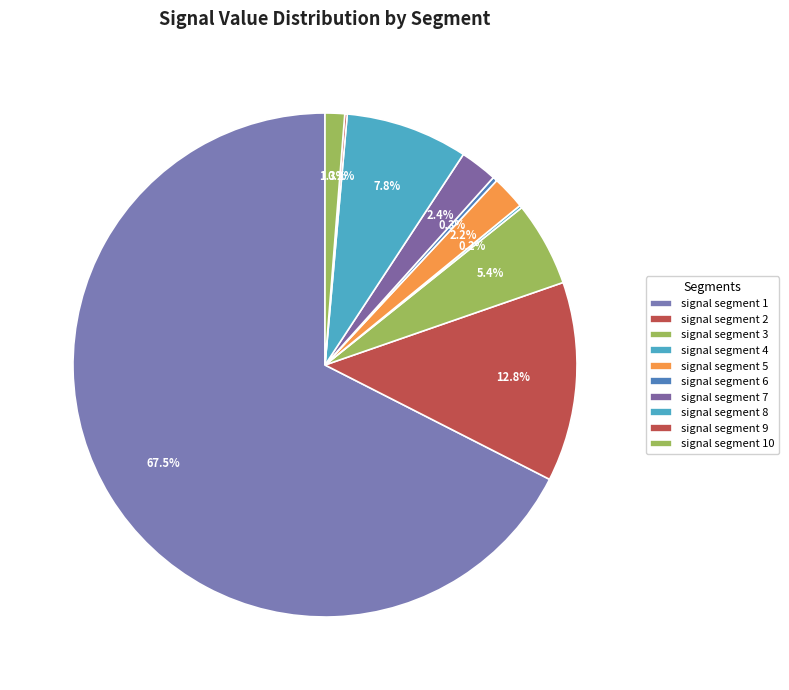

Is there a majority slice in this chart?

Yes